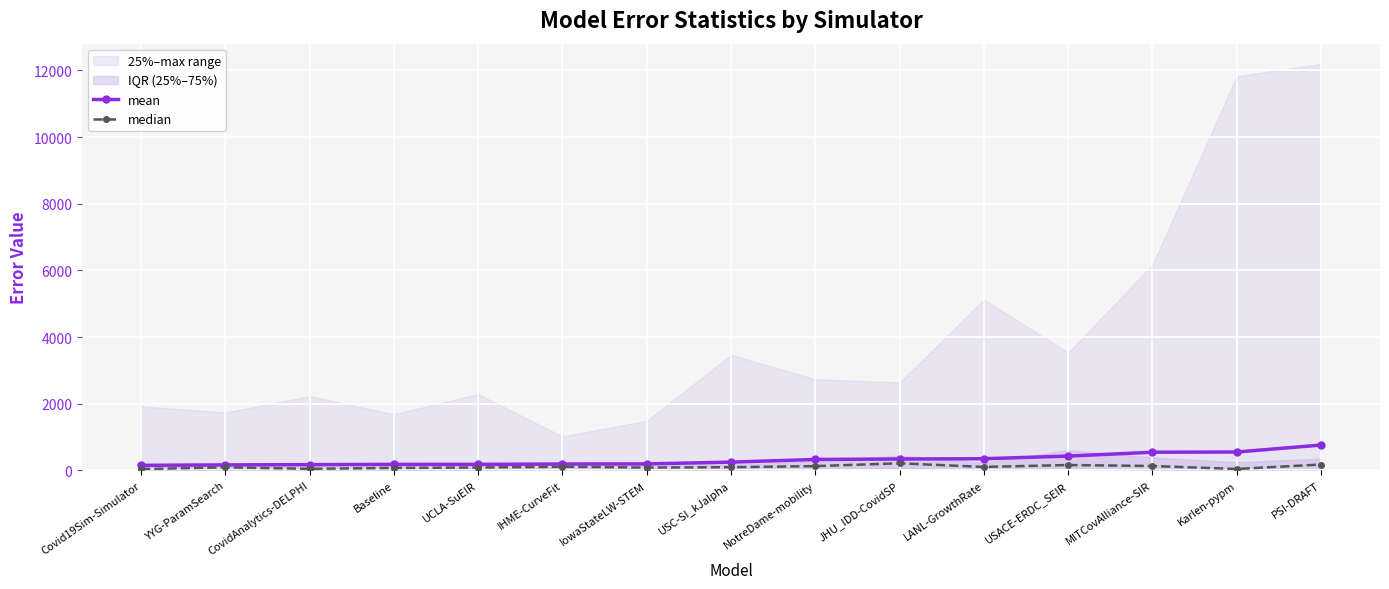

The value of mean at USACE-ERDC_SEIR is 428.1. True or false?

True